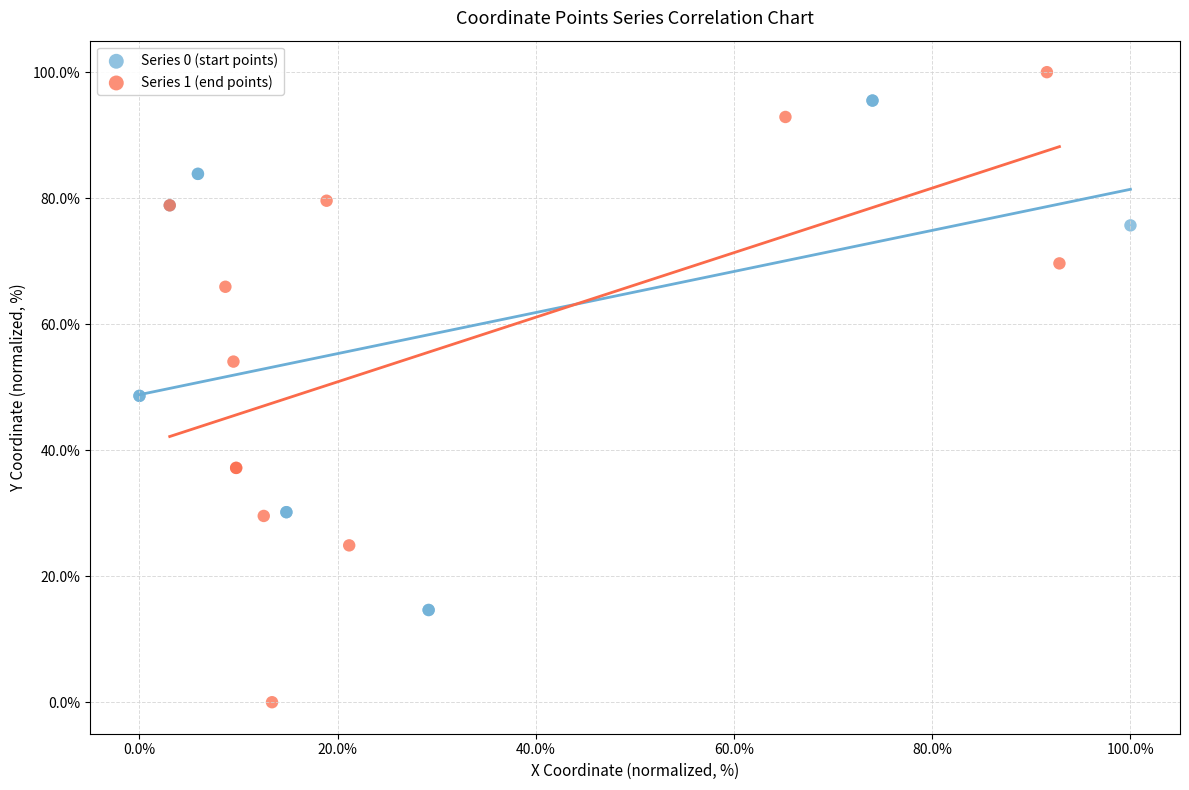

Which series contains the lowest Y value?

Series 1 (end points)